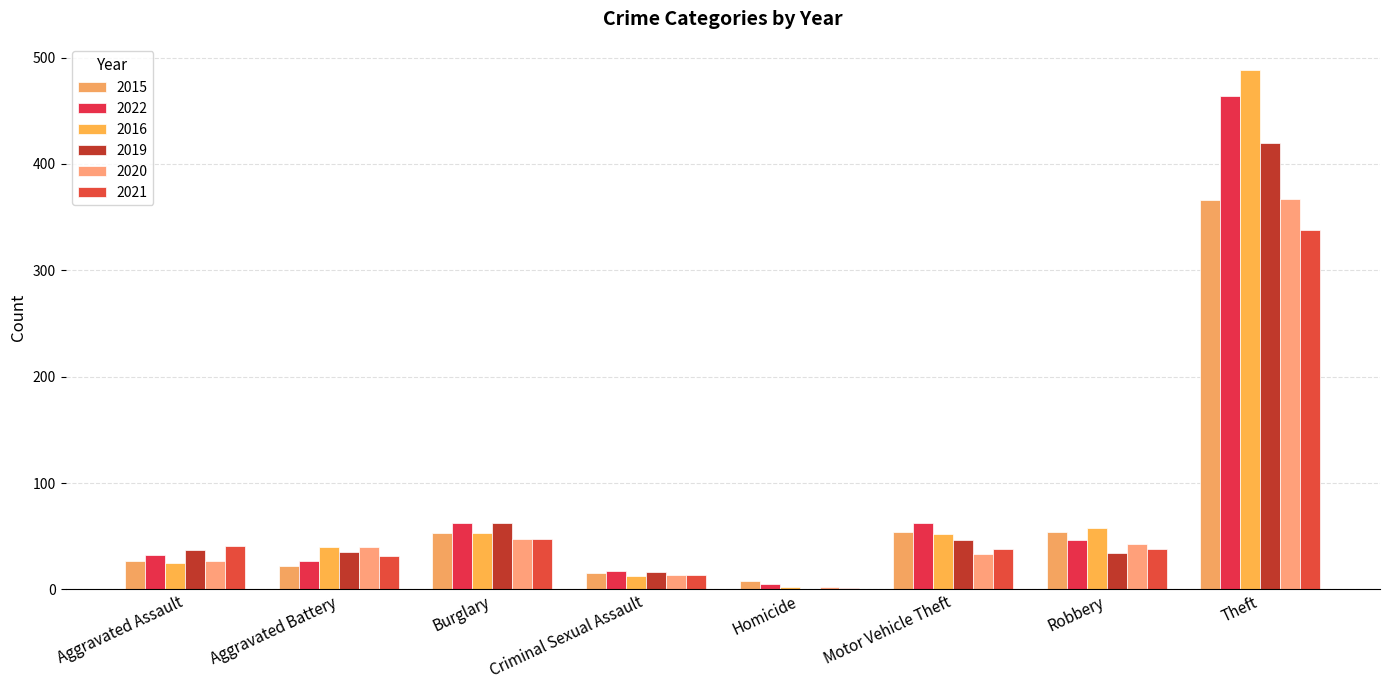

What is the value of the 2021 bar at the 4th from the left?

14